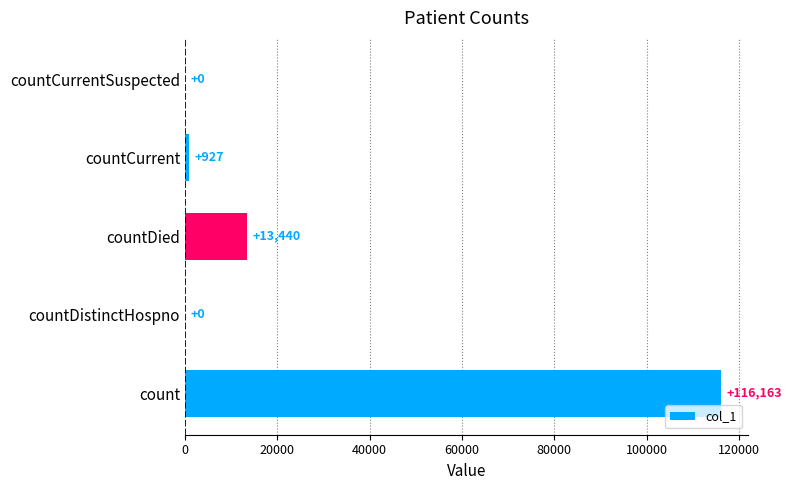

True or false: the data shows 13440 at countDied.

True